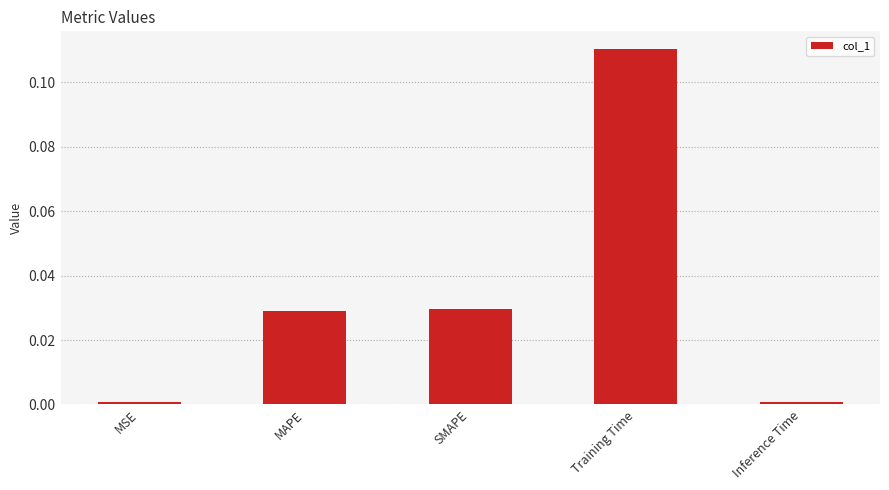

Which has a higher value, Training Time or MAPE?

Training Time